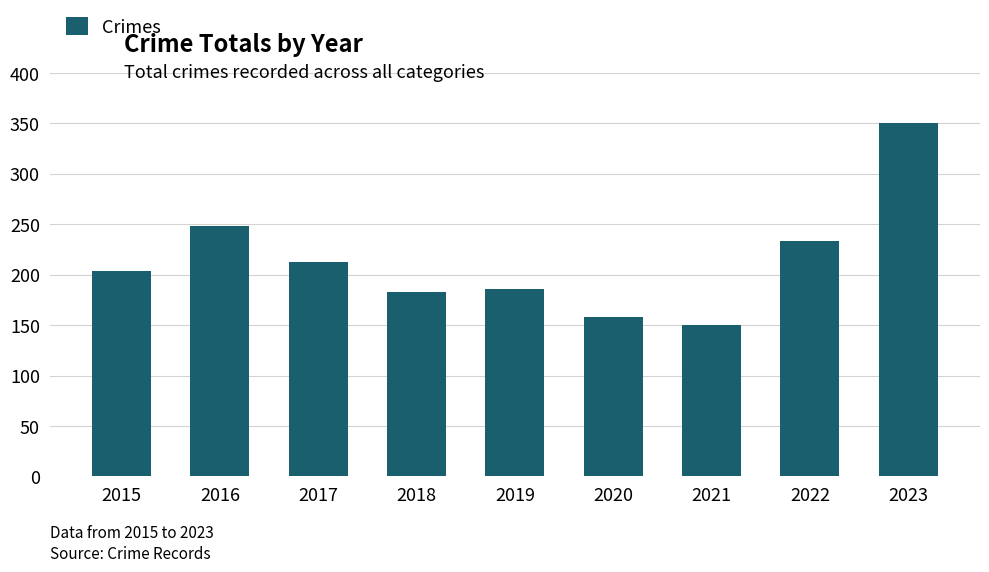

What is the approximate value at 2021?

150